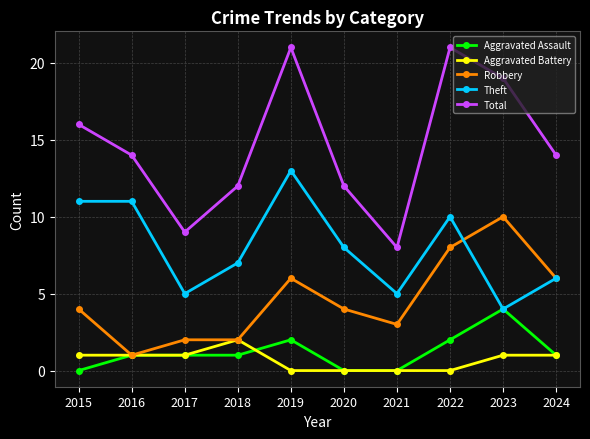

True or false: Aggravated Battery and Total intersect in this chart.

False